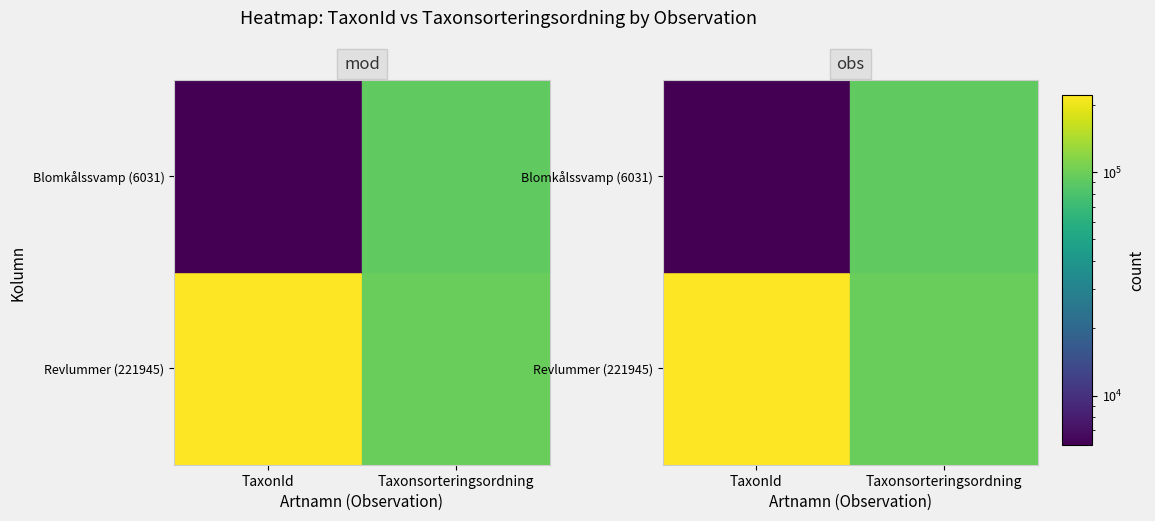

What is the greatest value displayed?

221945